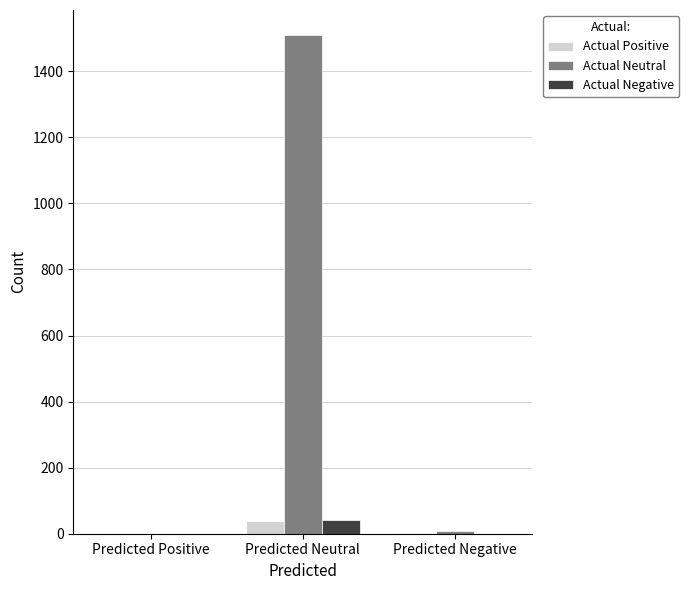

What is the sum of the Actual Positive values at Predicted Neutral and Predicted Positive?

39